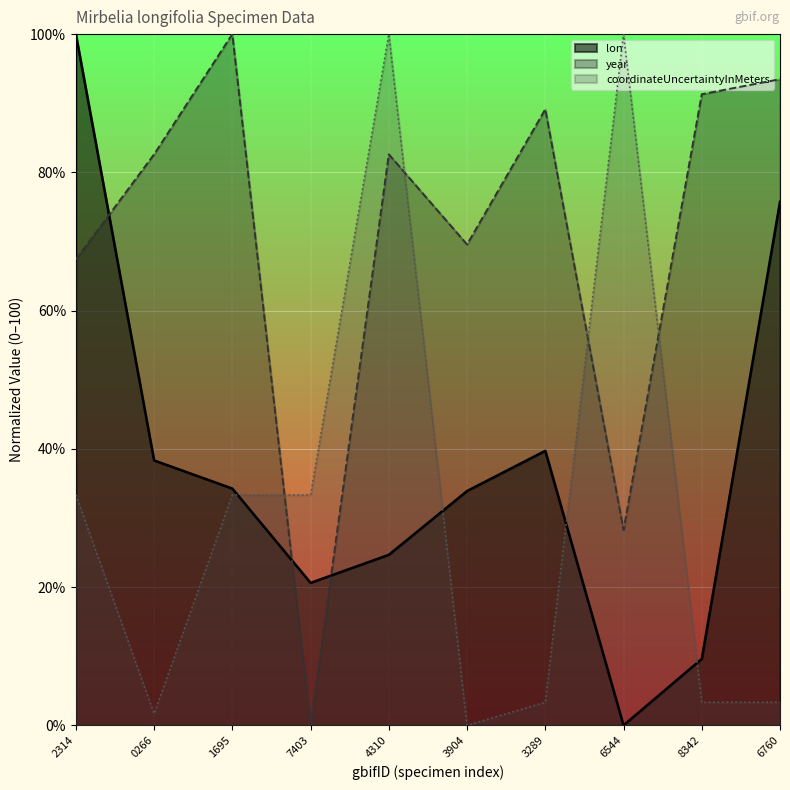

At which label does year reach its peak?

1695